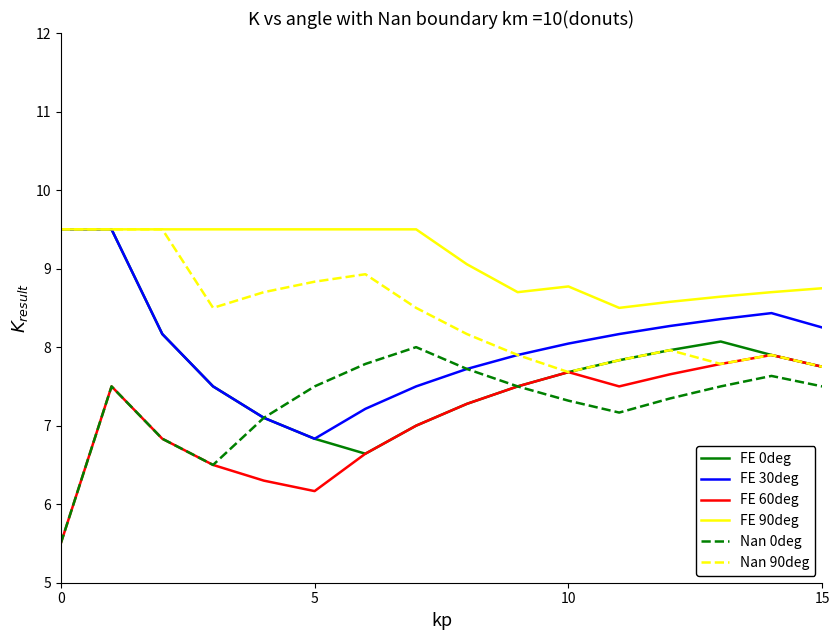

True or false: FE 30deg and FE 60deg cross at least once.

False